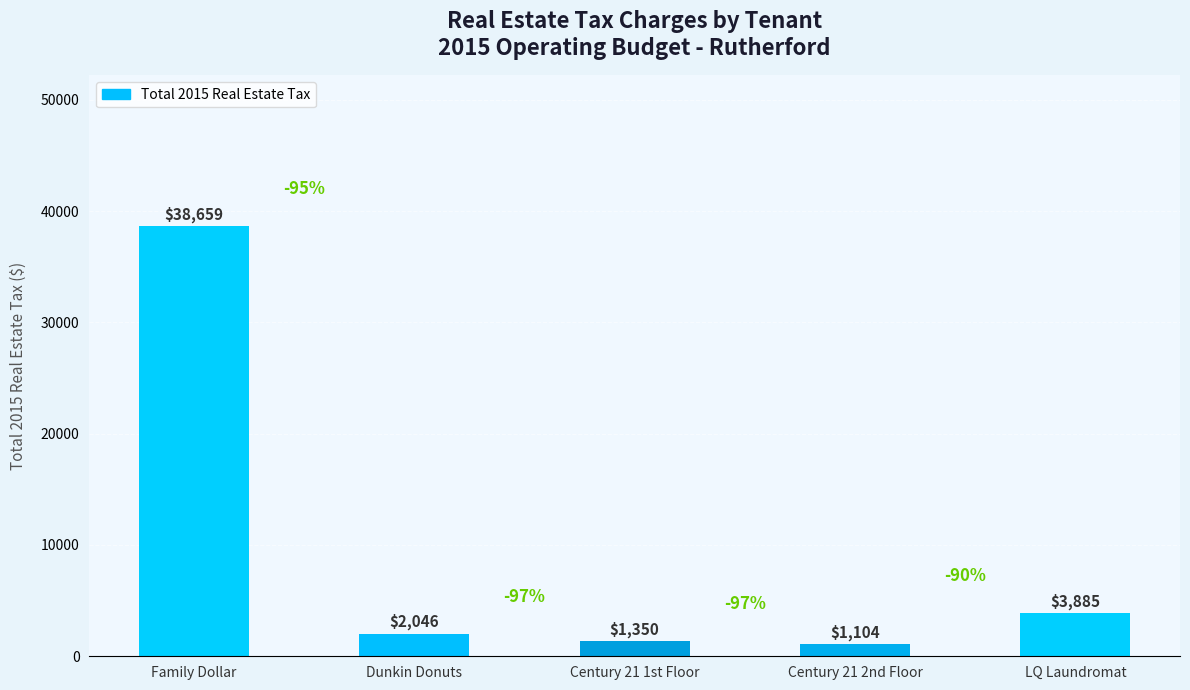

The value at Family Dollar is 12193. True or false?

False